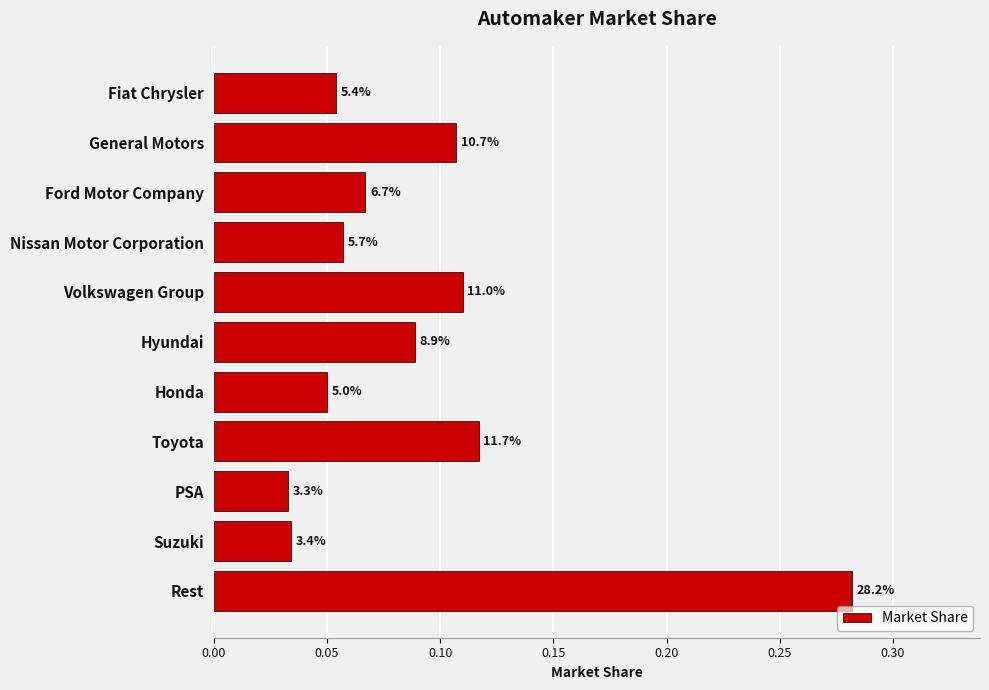

Does the chart contain any negative values?

No